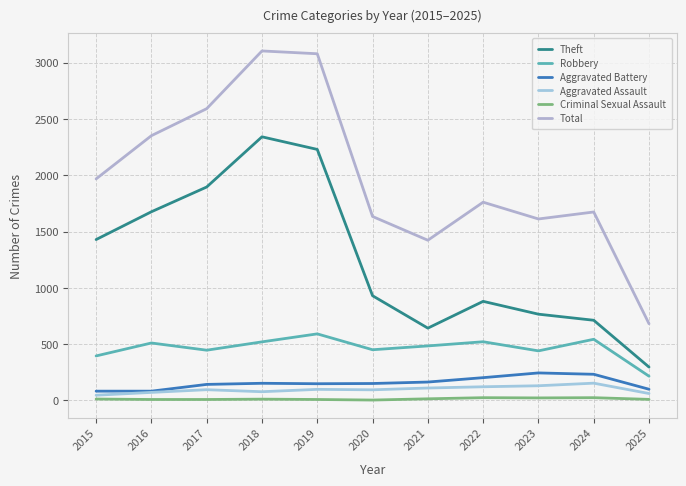

What is the greatest value displayed?

3105